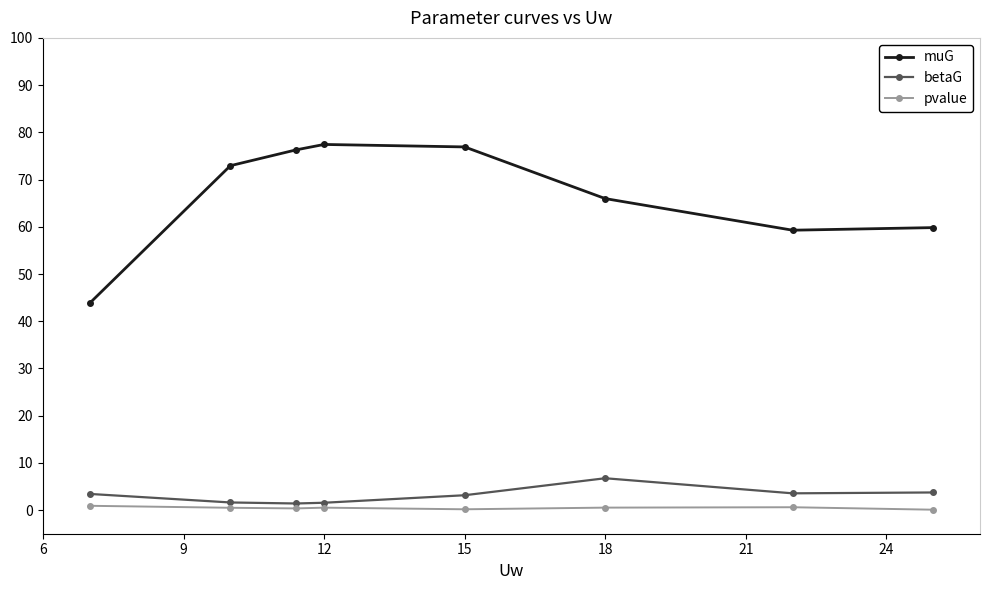

What is the highest value of the muG series?

77.4